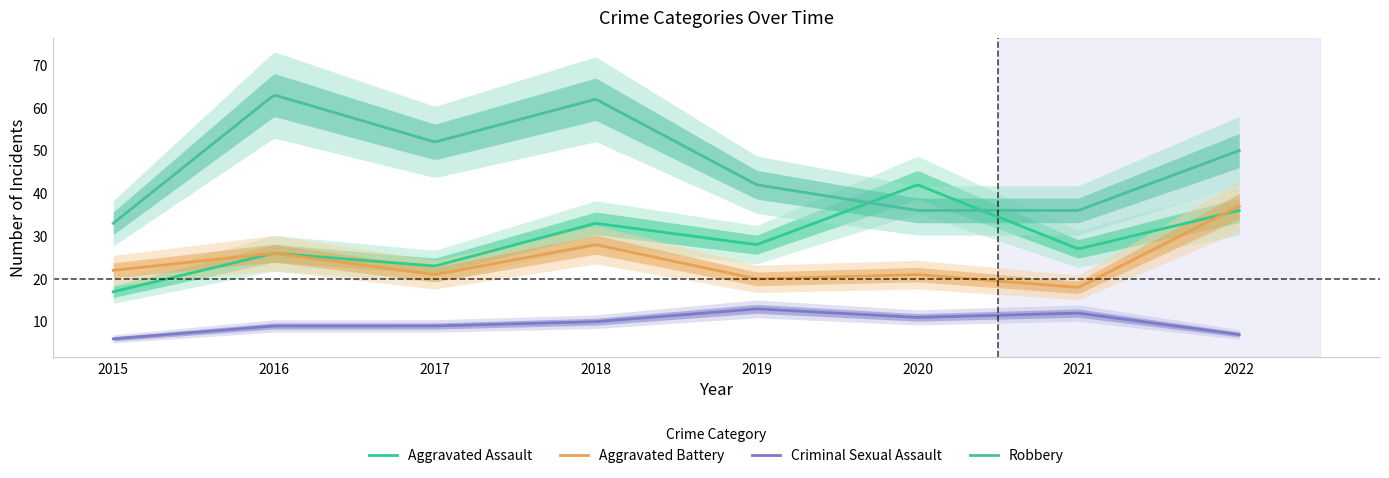

How many intersections are there between Aggravated Battery and Aggravated Assault?

2